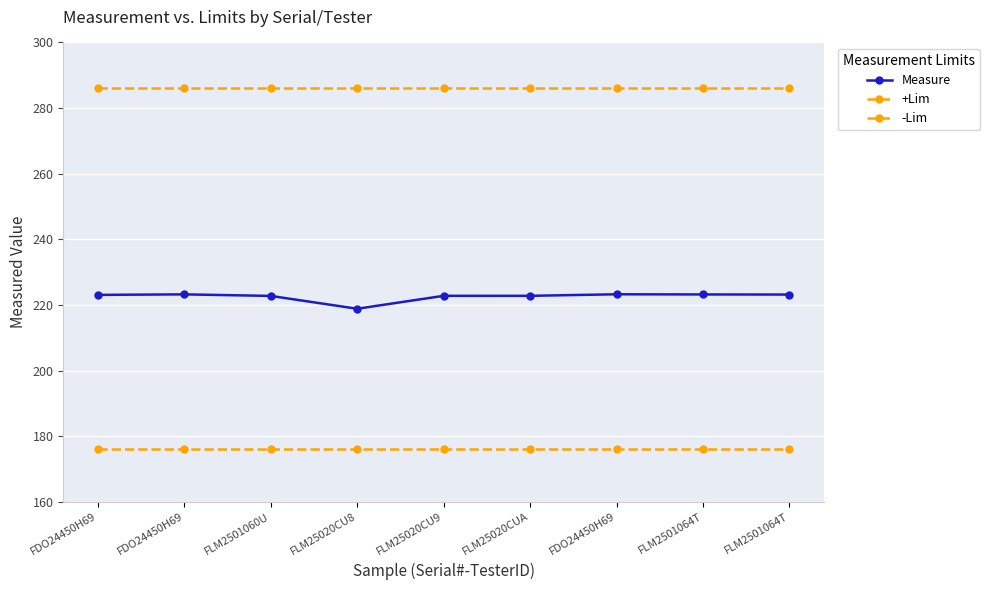

Which series has the largest range (max minus min)?

Measure